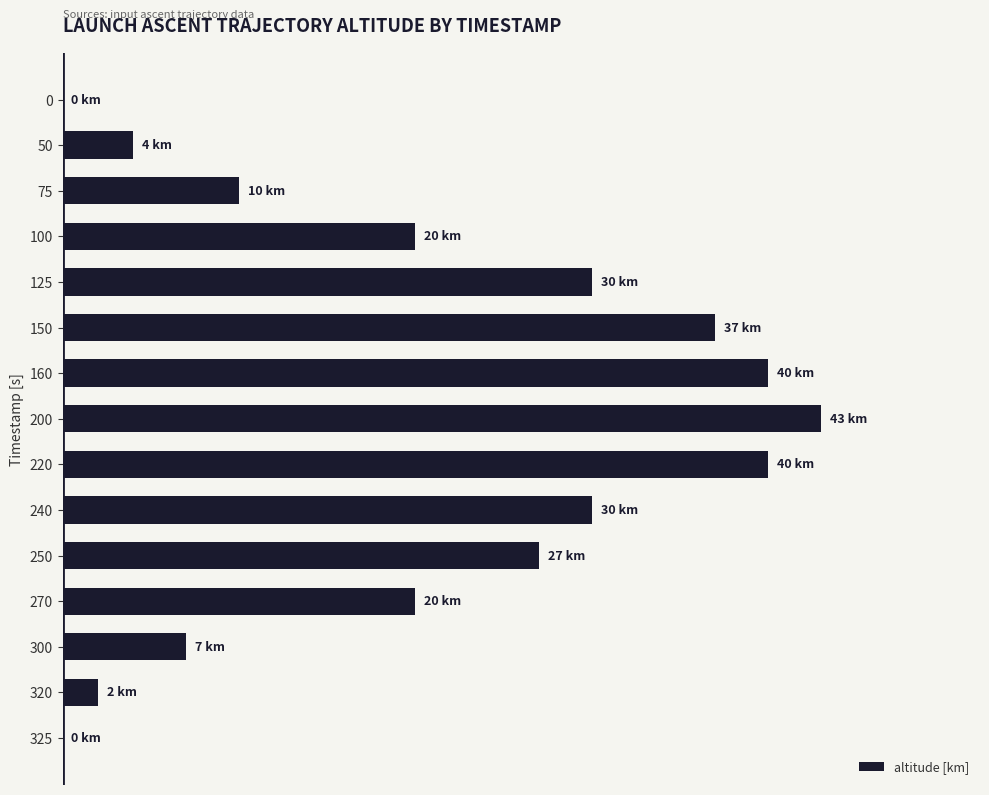

What is the greatest value displayed?

43